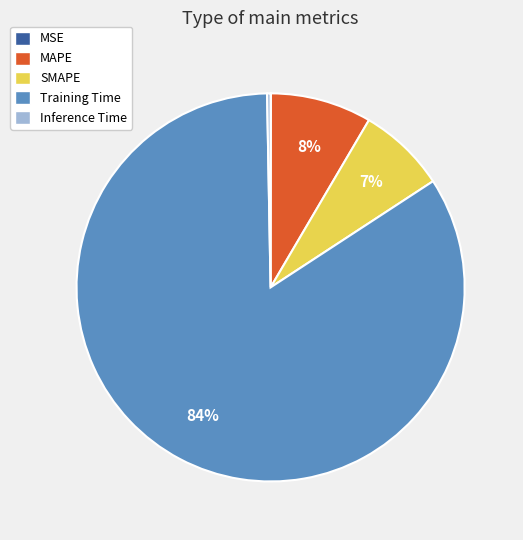

Which has a higher value, MAPE or SMAPE?

MAPE